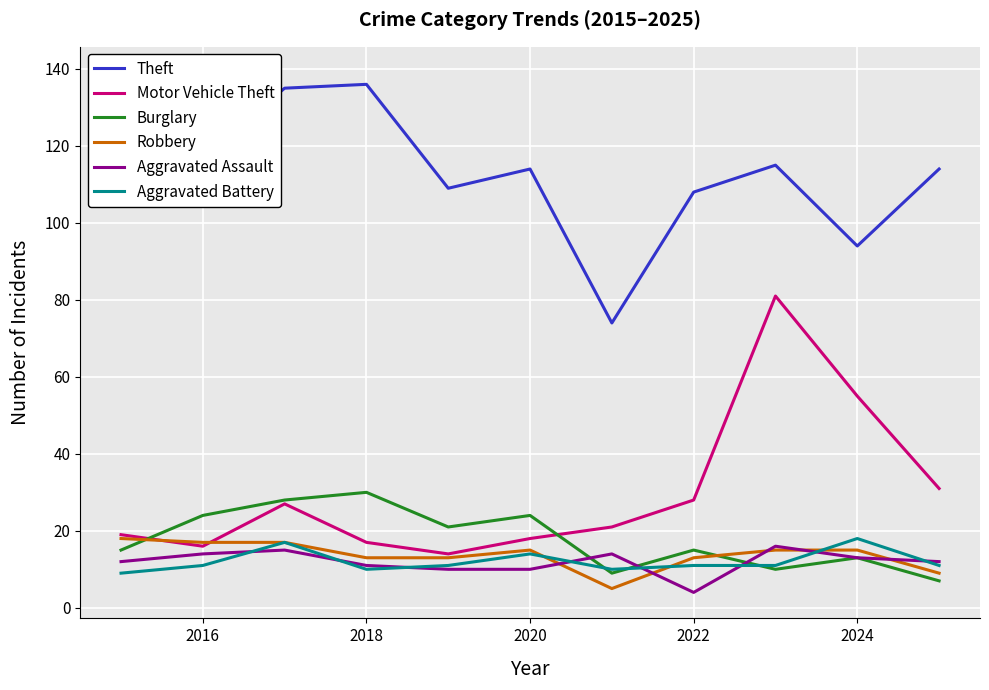

What are all the series names shown in the legend?

Theft, Motor Vehicle Theft, Burglary, Robbery, Aggravated Assault, Aggravated Battery